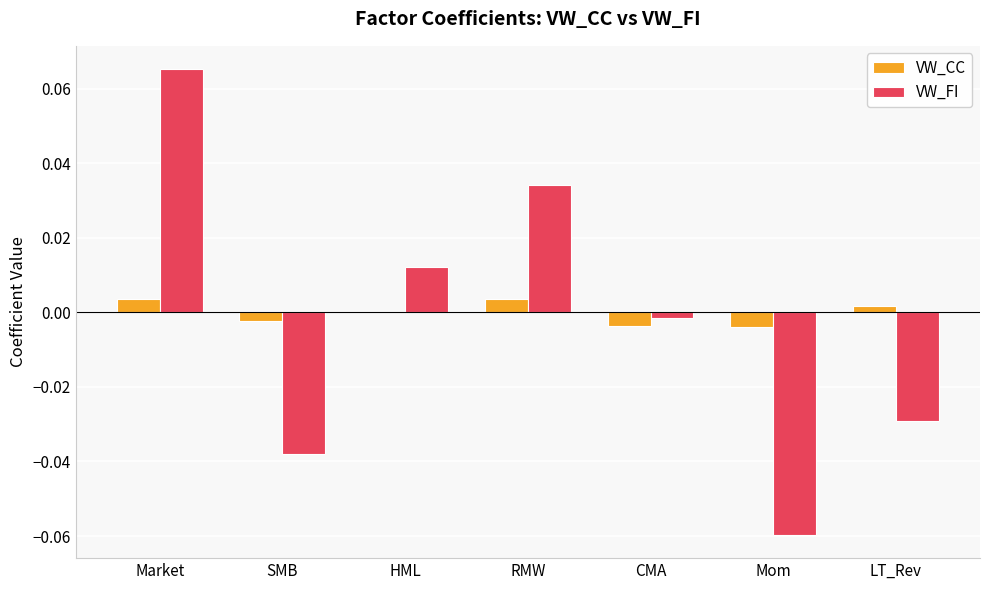

Which category has the highest value across all series?

Market